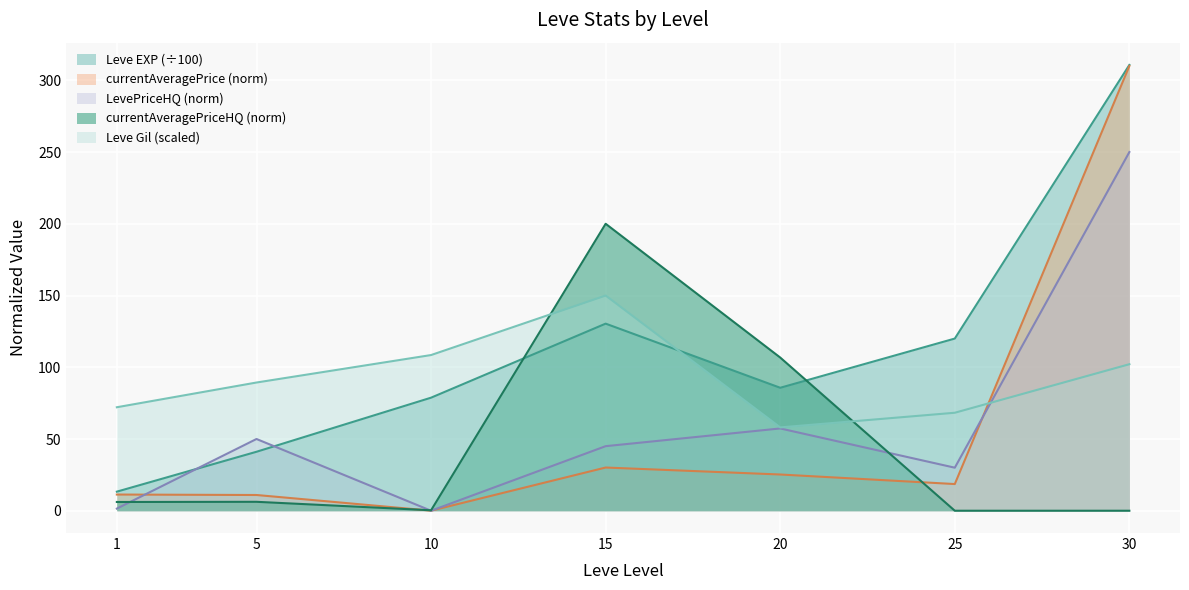

Which category has the highest value across all series?

30